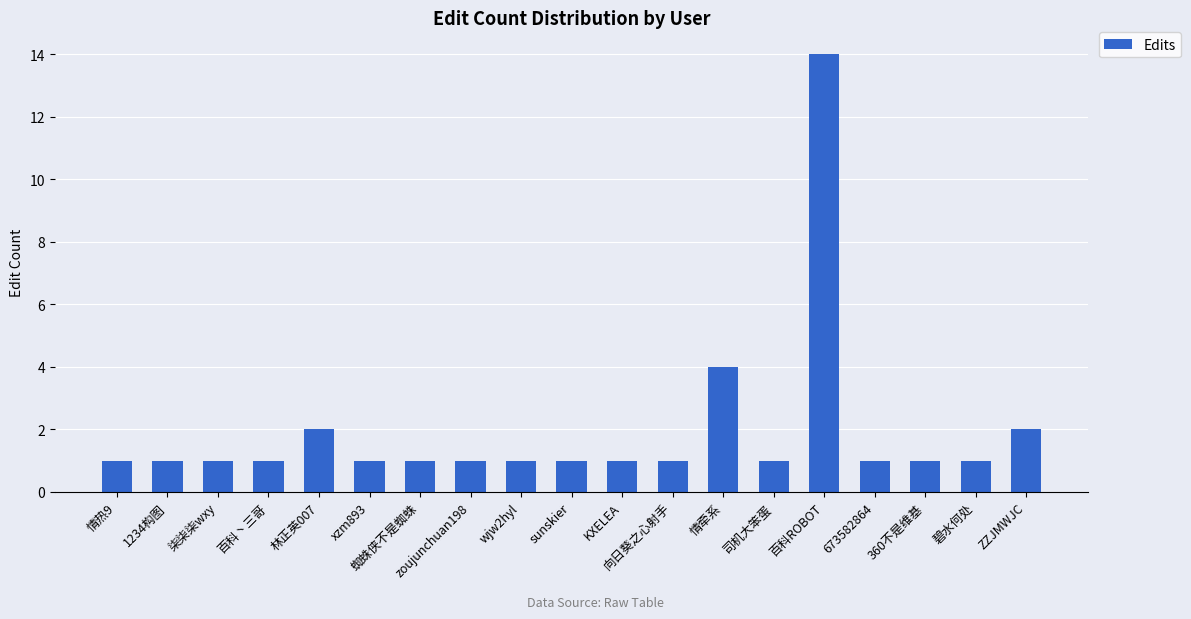

Approximately how many times larger is the value at 情牵系 compared to sunskier?

4.0